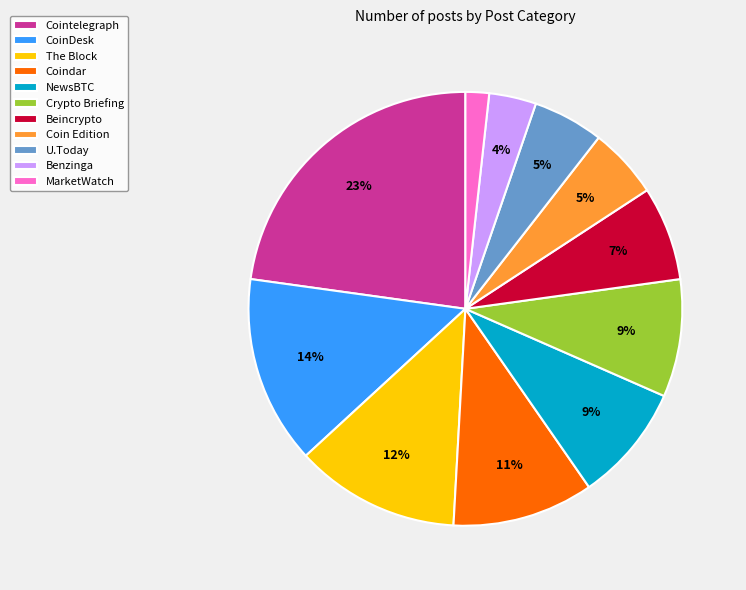

Count the number of slices in the pie.

11